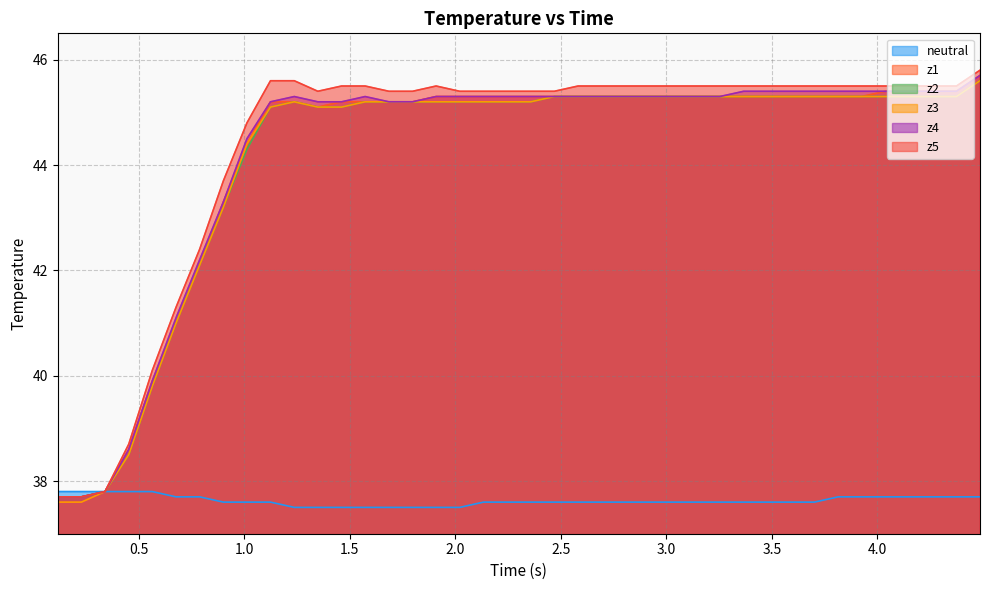

What is the smallest value displayed?

37.5